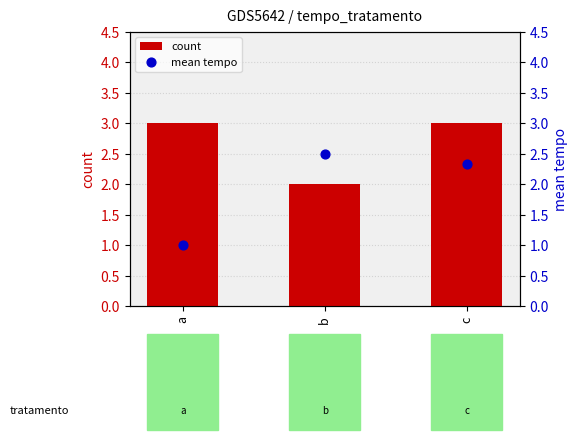

What are all the series names shown in the legend?

count, mean tempo